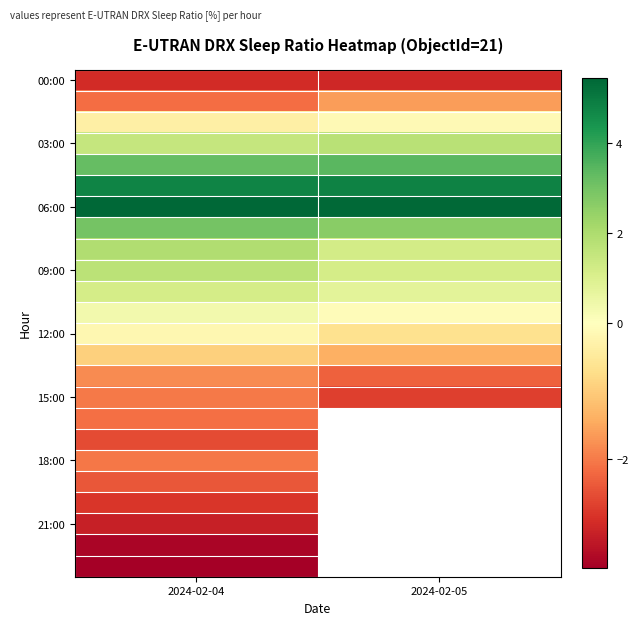

What is the smallest value displayed?

-3.6